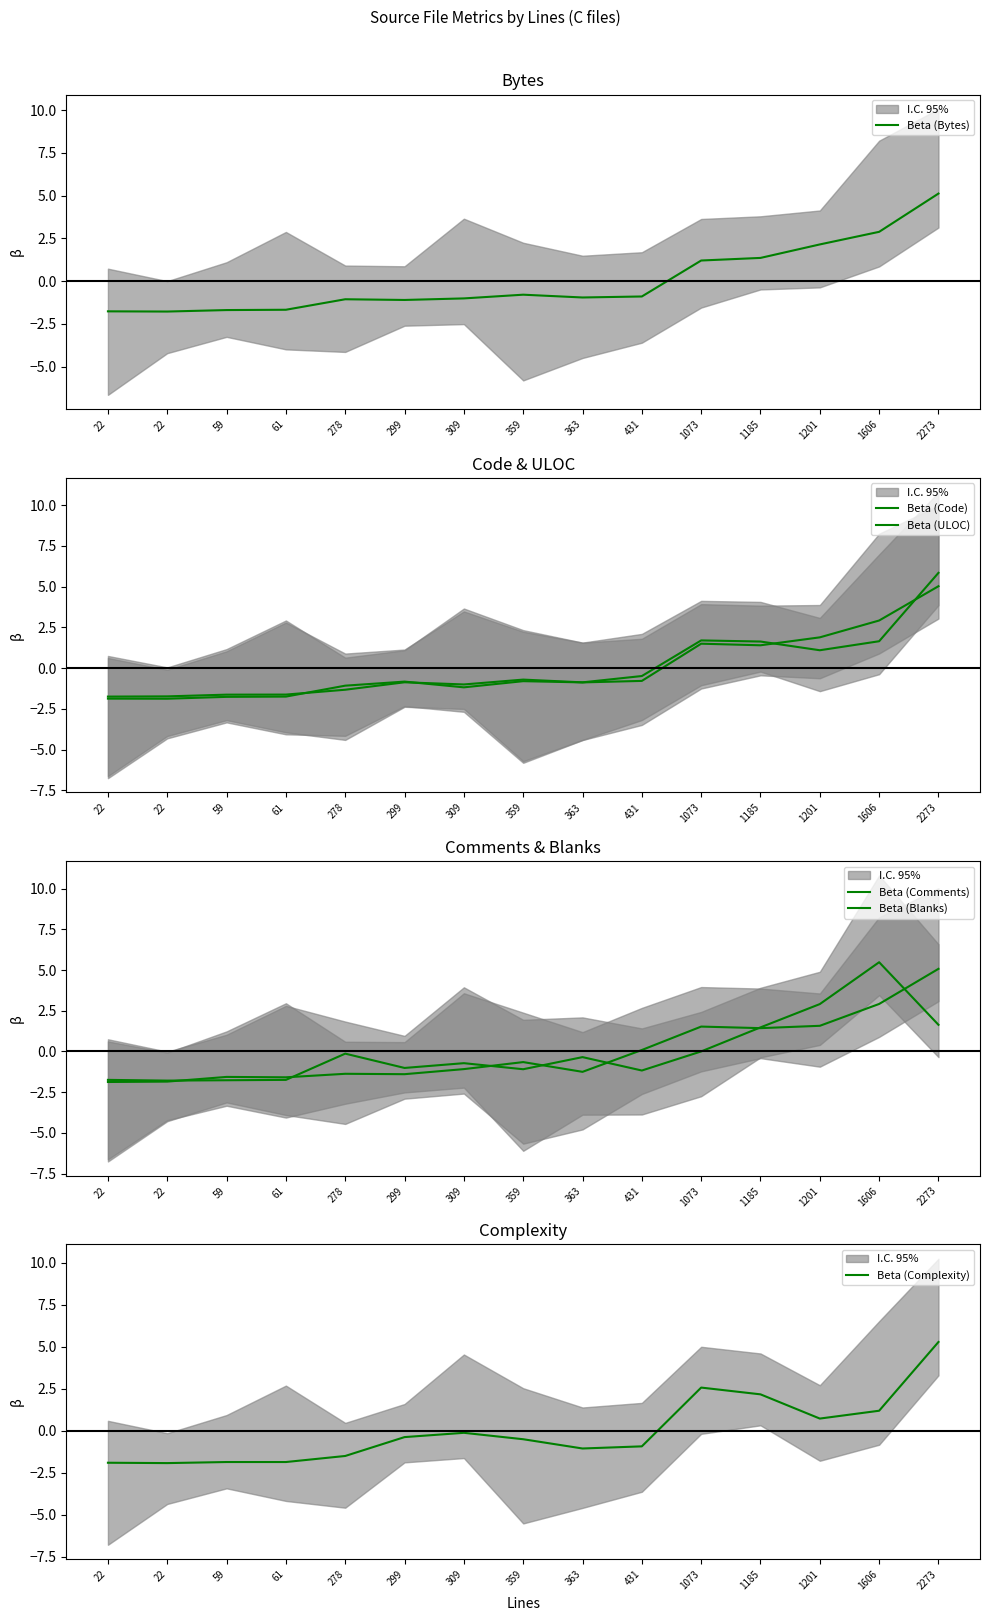

How many lines are shown in the chart?

6